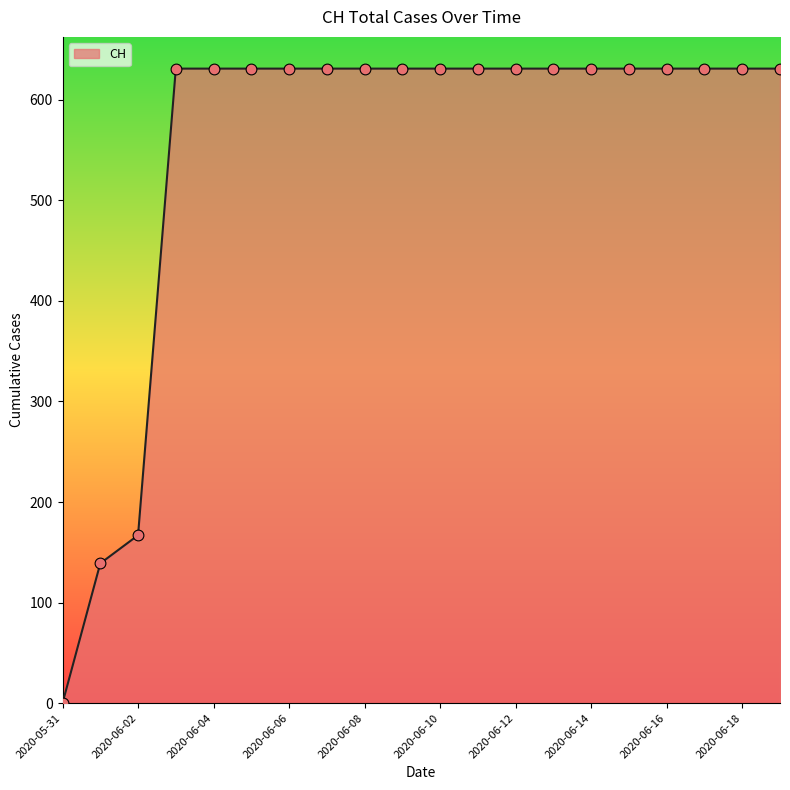

What is the difference between the maximum and minimum values?

631